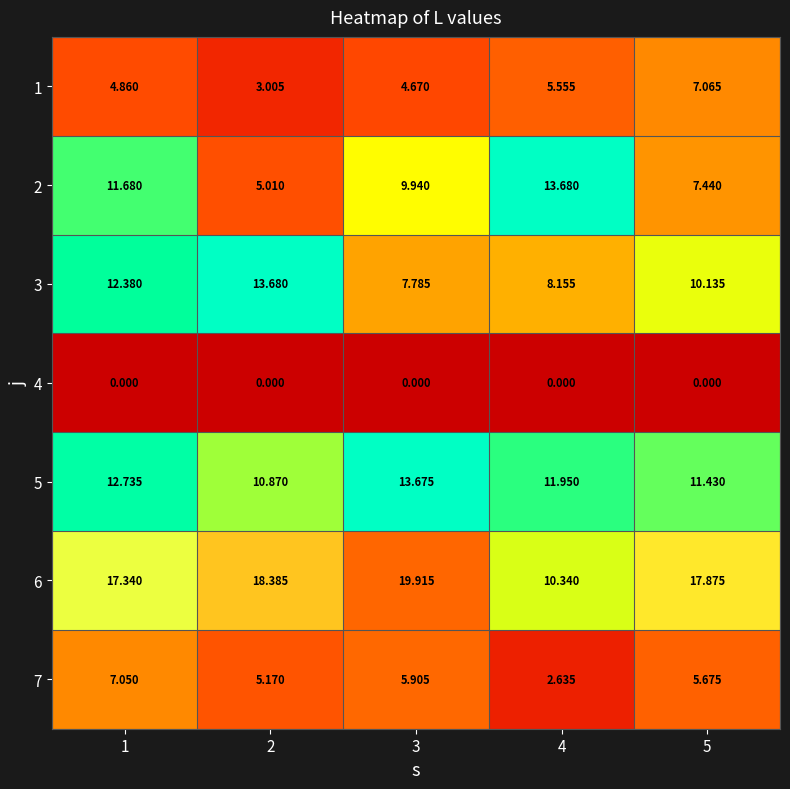

Reading left to right, extract all data points from this chart.

1: 1=4.9	2=3.0	3=4.7	4=5.6	5=7.1
2: 1=11.7	2=5.0	3=9.9	4=13.7	5=7.4
3: 1=12.4	2=13.7	3=7.8	4=8.2	5=10.1
4: 1=0.0	2=0.0	3=0.0	4=0.0	5=0.0
5: 1=12.7	2=10.9	3=13.7	4=11.9	5=11.4
6: 1=17.3	2=18.4	3=19.9	4=10.3	5=17.9
7: 1=7.0	2=5.2	3=5.9	4=2.6	5=5.7